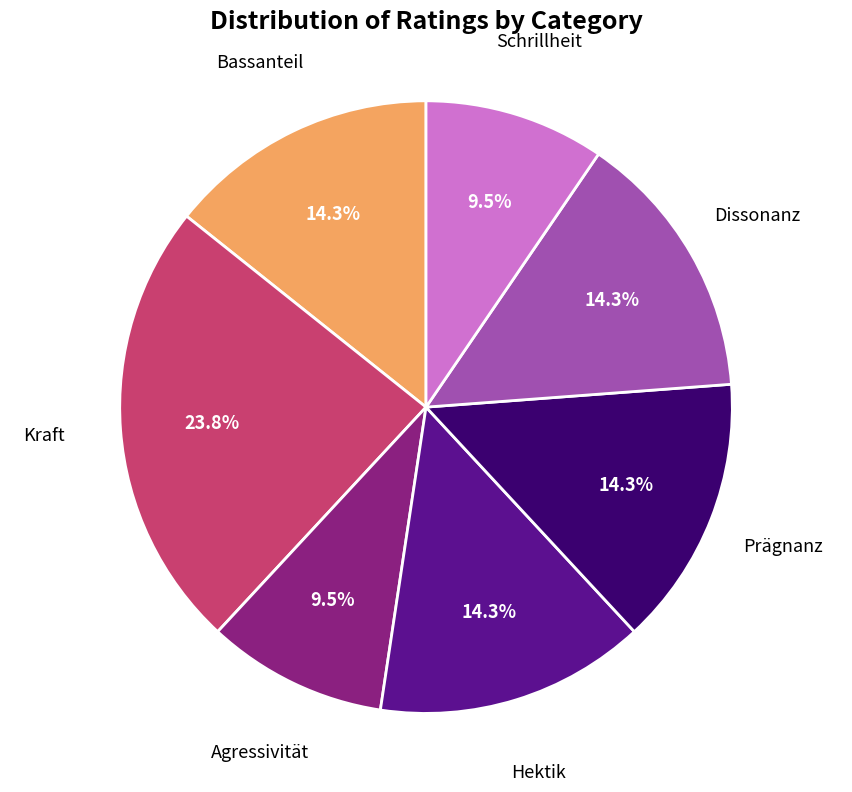

Is there a majority slice in this chart?

No